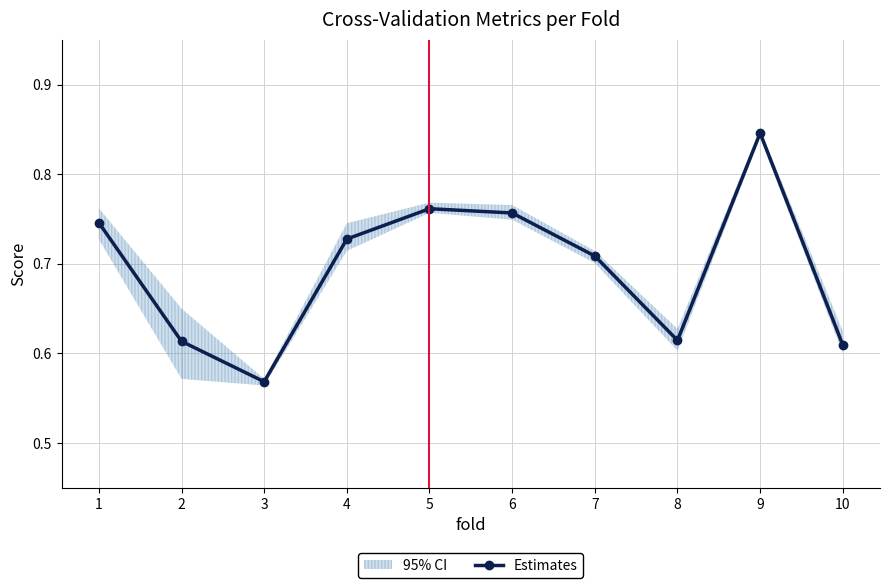

Rank the categories by value from highest to lowest.

9, 5, 6, 1, 4, 7, 8, 2, 10, 3